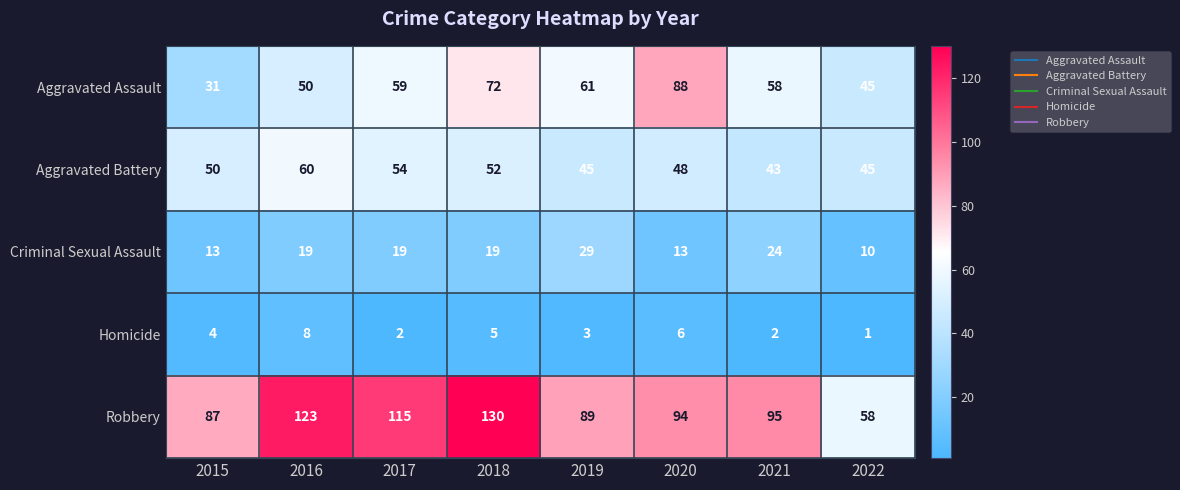

What is the average value of the Aggravated Battery series?

50